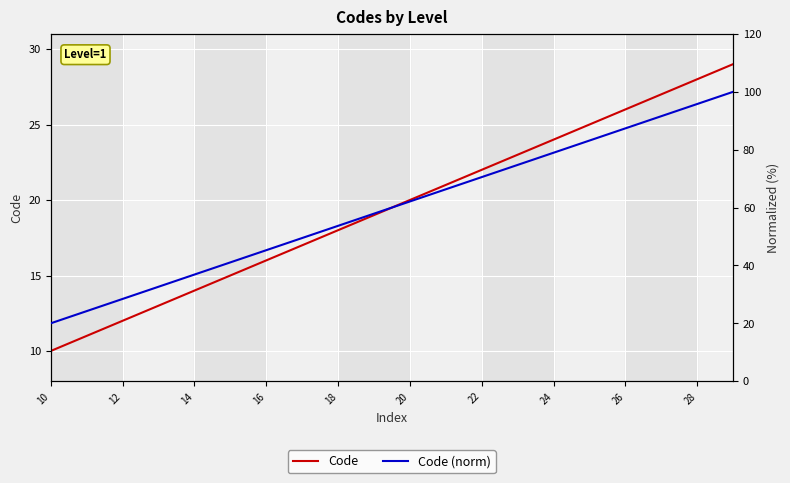

Is this an area chart (filled region under the line)?

No